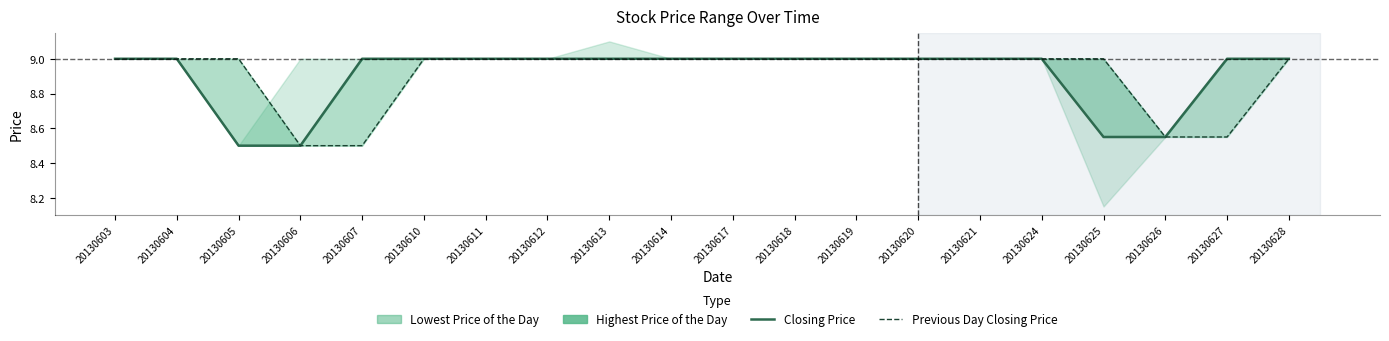

What is the average value of the Closing Price series?

8.9